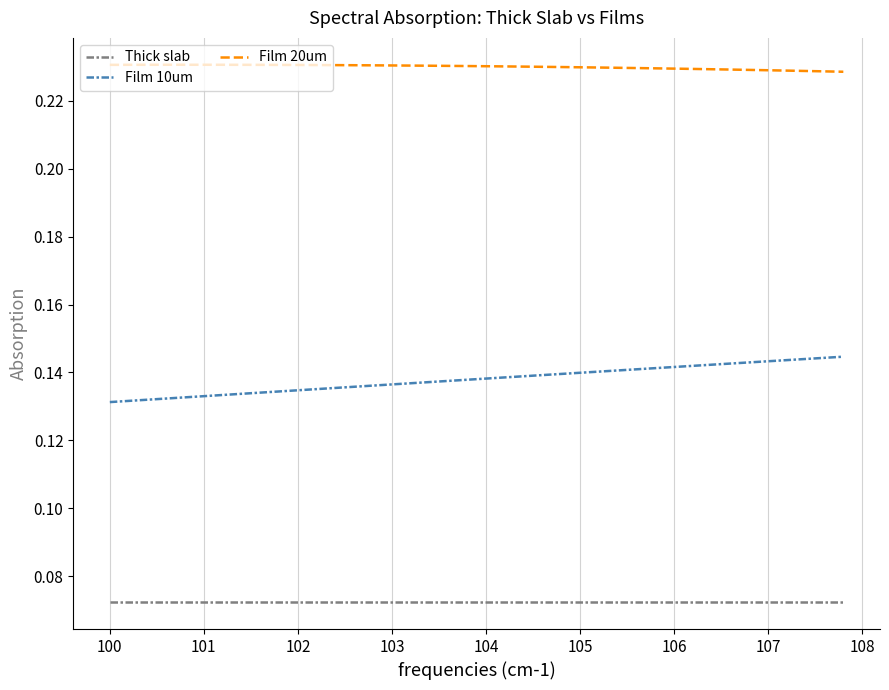

True or false: Thick slab and Film 20um intersect in this chart.

False